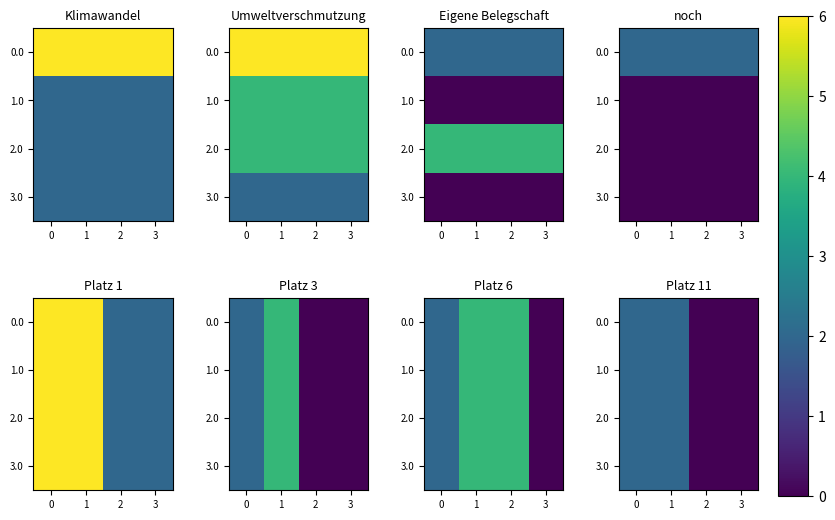

True or false: 0.0 has a value of 1 at 3.

False